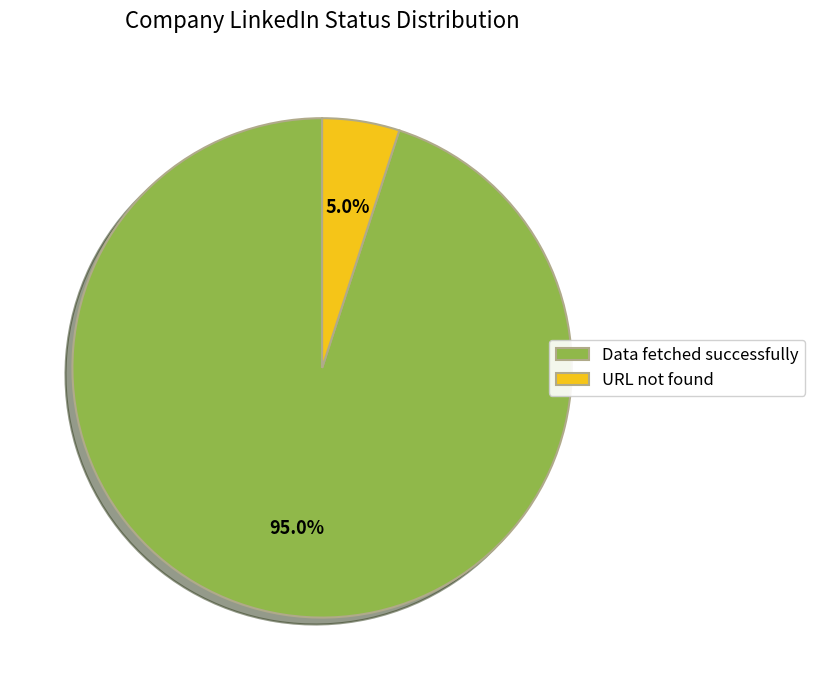

To the nearest percent, what percentage of the pie is Data fetched successfully?

95%